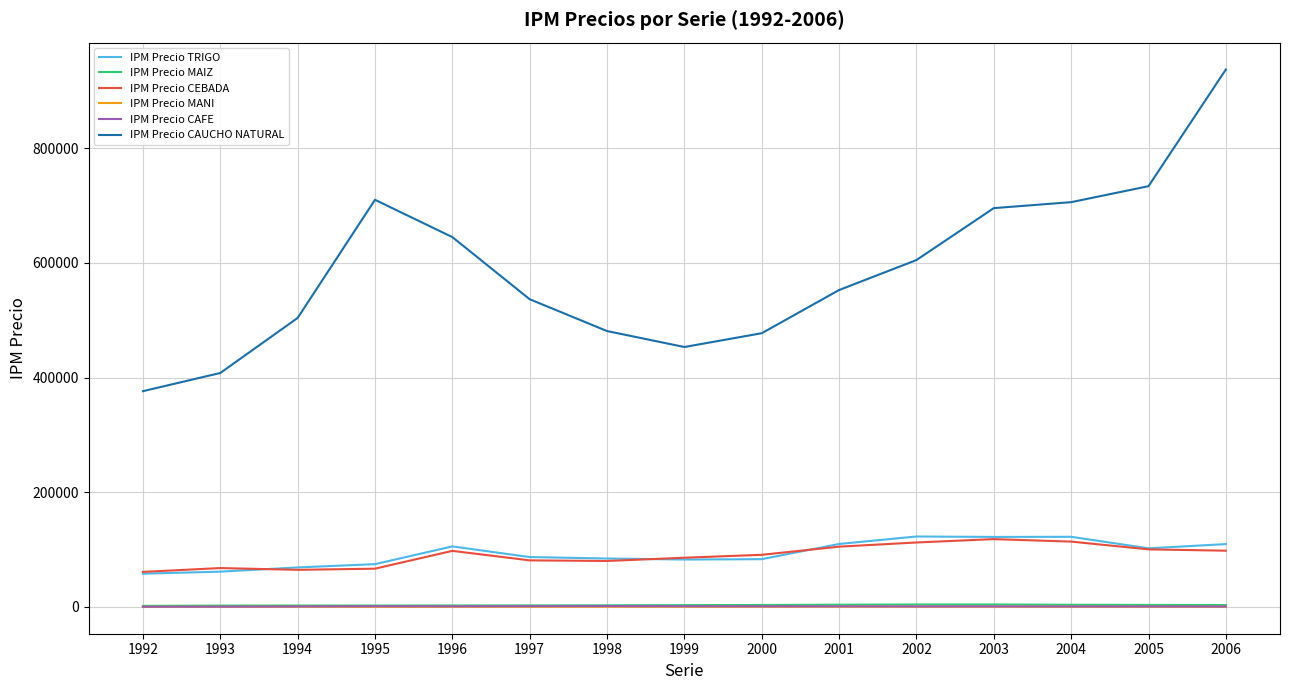

Which series has the largest total across all categories?

IPM Precio CAUCHO NATURAL